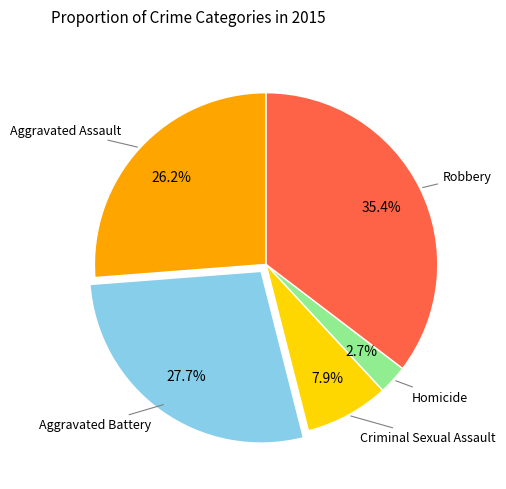

Does any single category account for the majority?

No